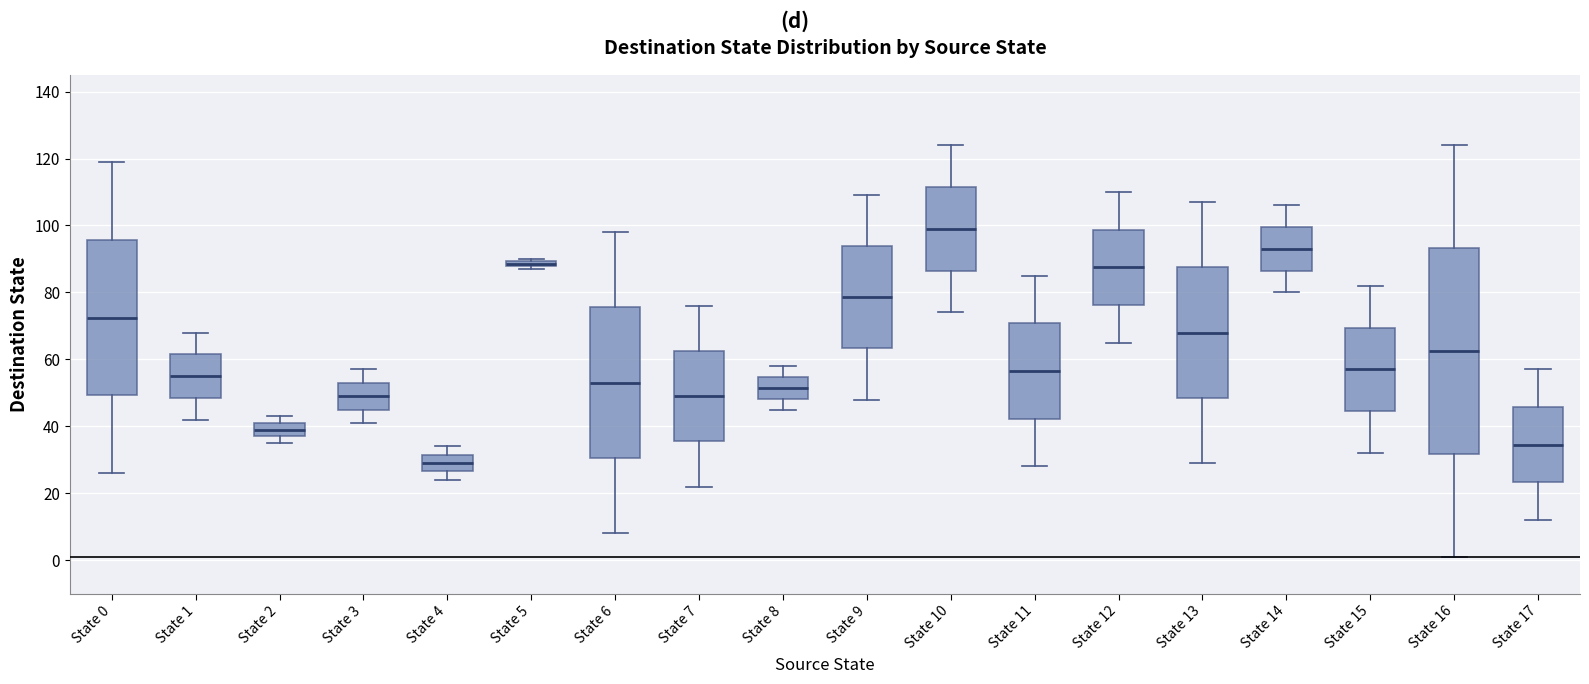

Where does the median line of the box for State 17 sit on the y-axis? The values are not printed on the chart, so give them approximately, as read against the axis.

34